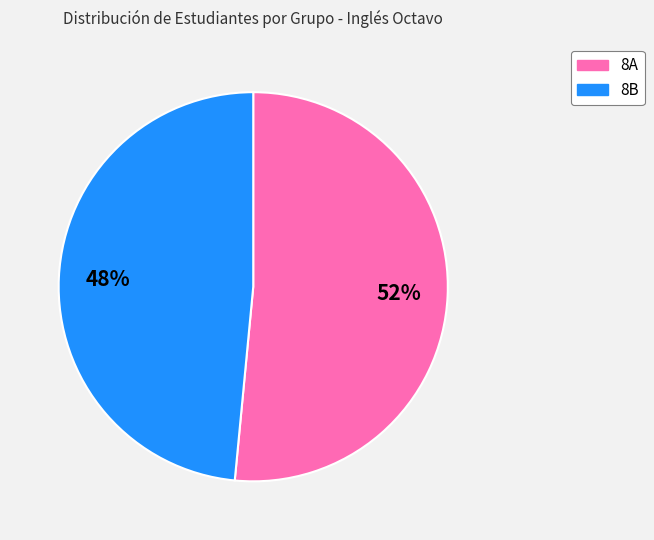

Count the number of slices in the pie.

2